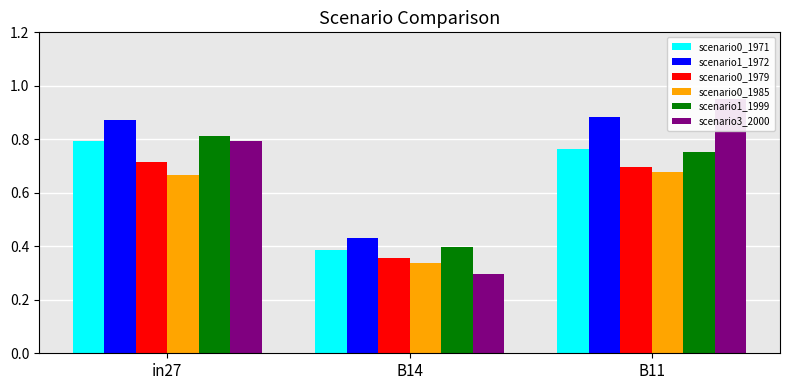

What is the total value across all series at B11?

4.7